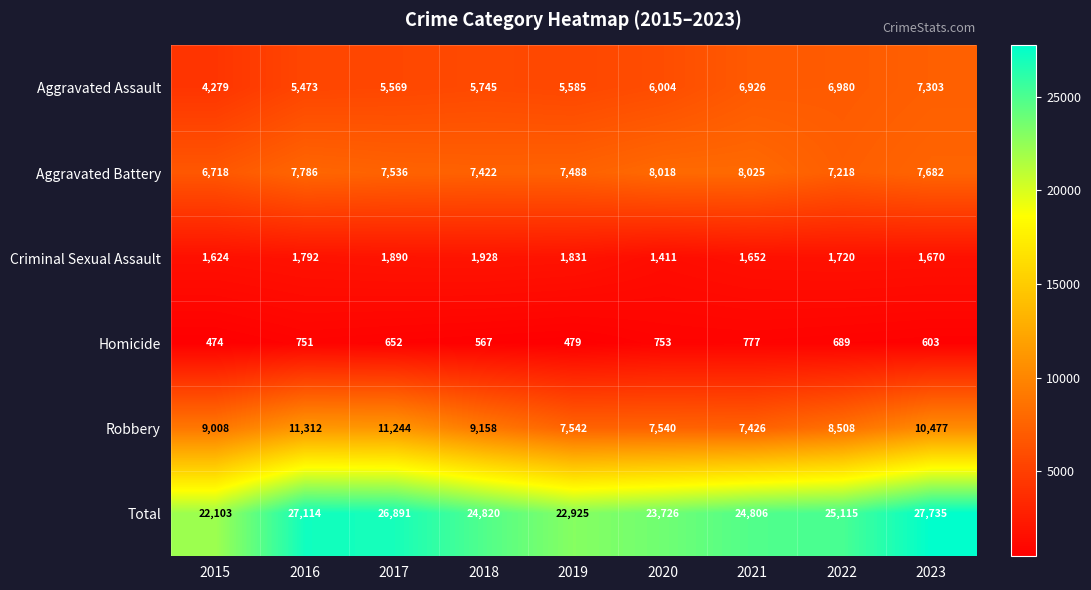

At 2023, list the series in order from smallest to largest.

Homicide, Criminal Sexual Assault, Aggravated Assault, Aggravated Battery, Robbery, Total